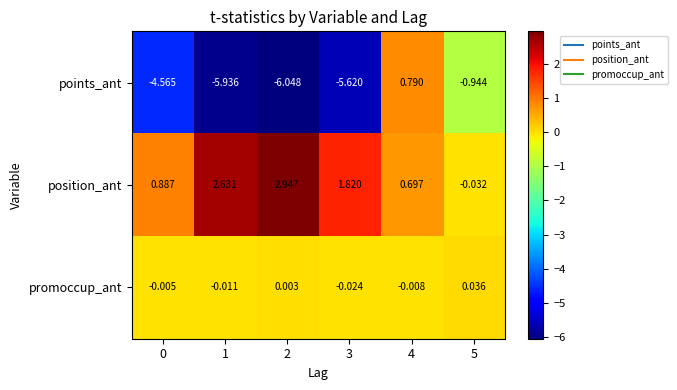

Rank the series by their maximum value, from highest to lowest.

position_ant, points_ant, promoccup_ant